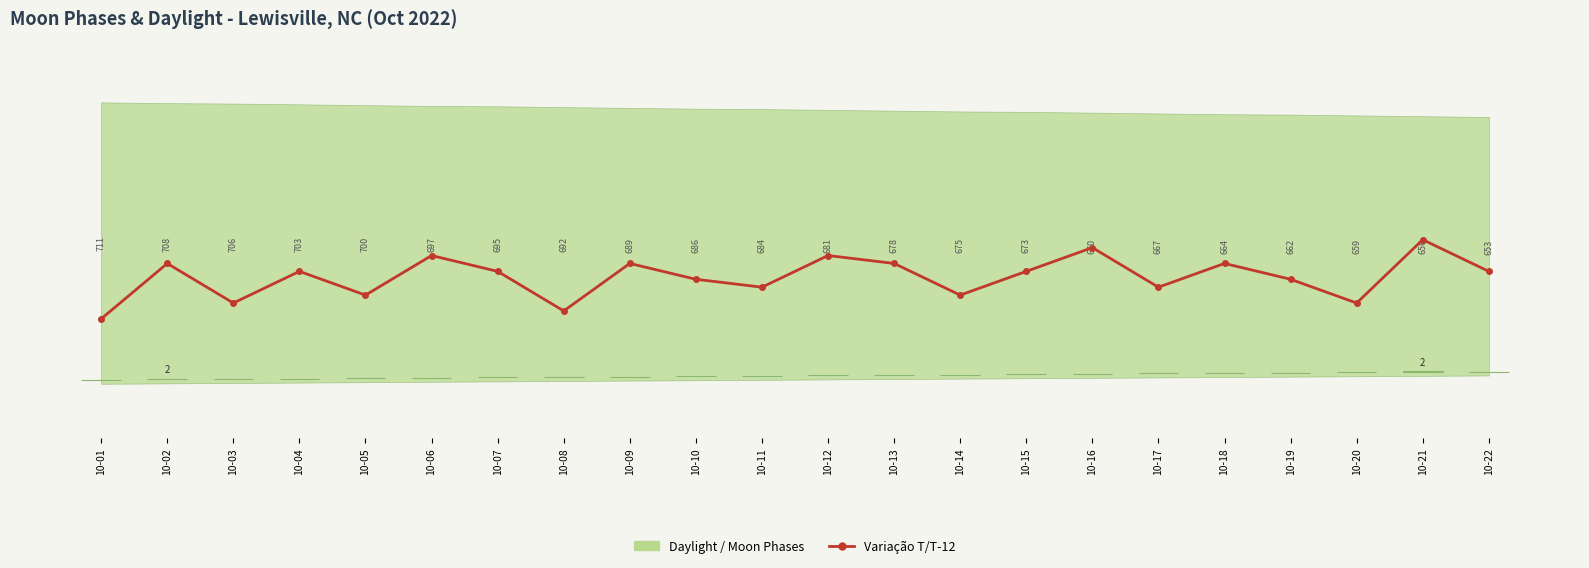

Which category has the lowest value in the Variação T/T-12 series?

10-01